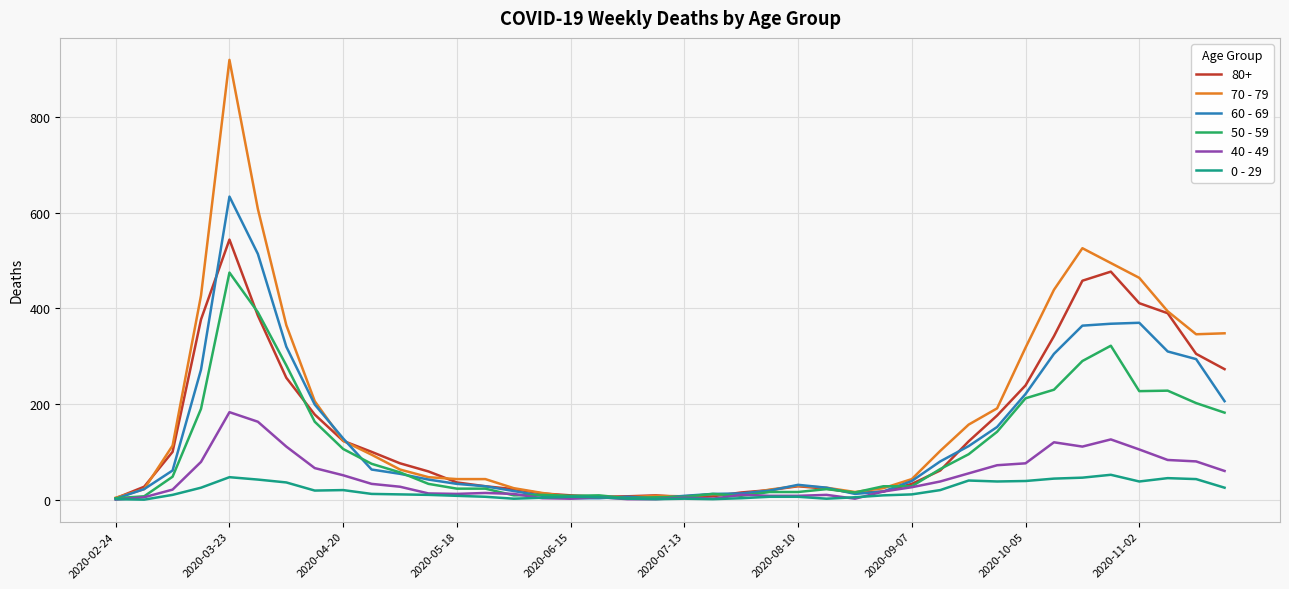

Rank the series by their maximum value, from highest to lowest.

70 - 79, 60 - 69, 80+, 50 - 59, 40 - 49, 0 - 29